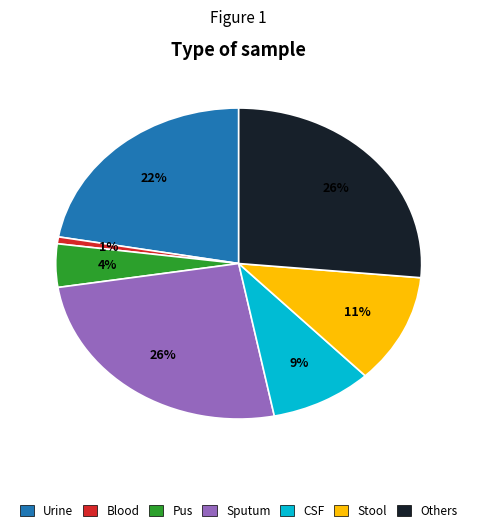

Count the number of slices in the pie.

7